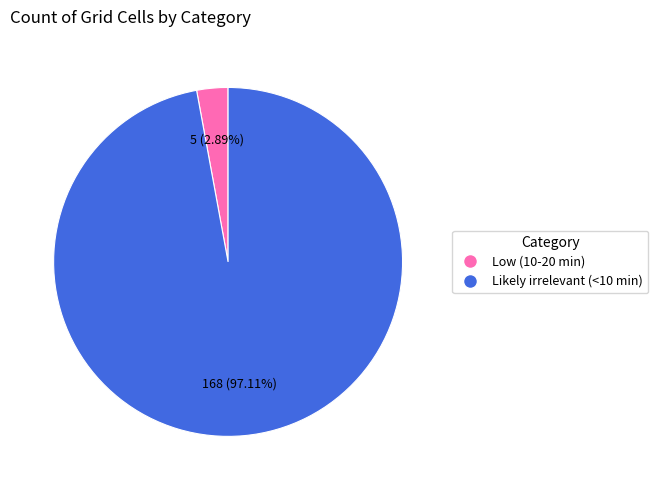

Does Likely irrelevant (<10 min) account for over 50% of the chart?

Yes